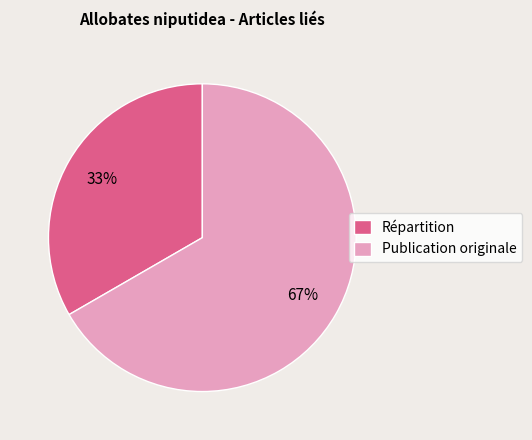

True or false: Publication originale accounts for 67% of the total.

True